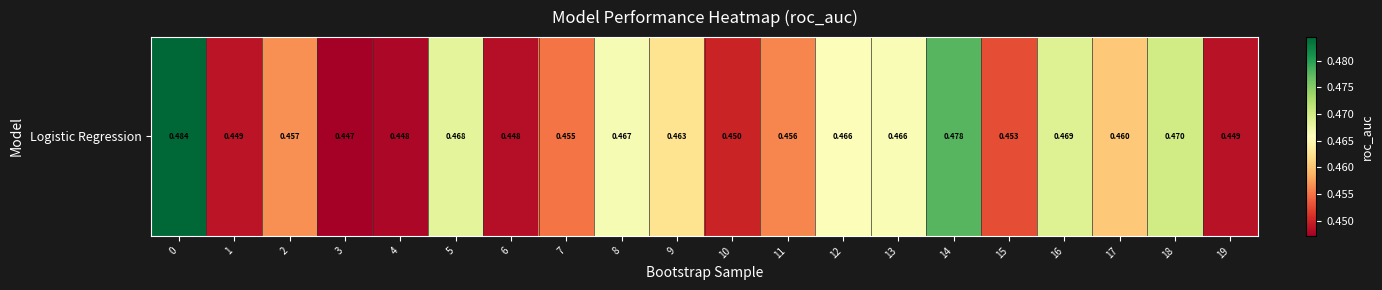

Reading right to left, list all the values displayed in this chart.

19=0.4	18=0.5	17=0.5	16=0.5	15=0.5	14=0.5	13=0.5	12=0.5	11=0.5	10=0.5	9=0.5	8=0.5	7=0.5	6=0.4	5=0.5	4=0.4	3=0.4	2=0.5	1=0.4	0=0.5